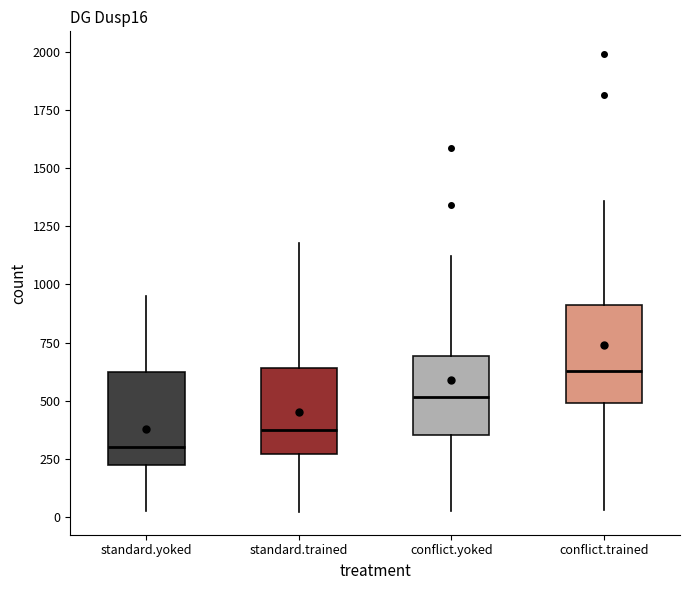

Where is the upper edge of the box for standard.yoked on the y-axis? The values are not printed on the chart, so give them approximately, as read against the axis.

600